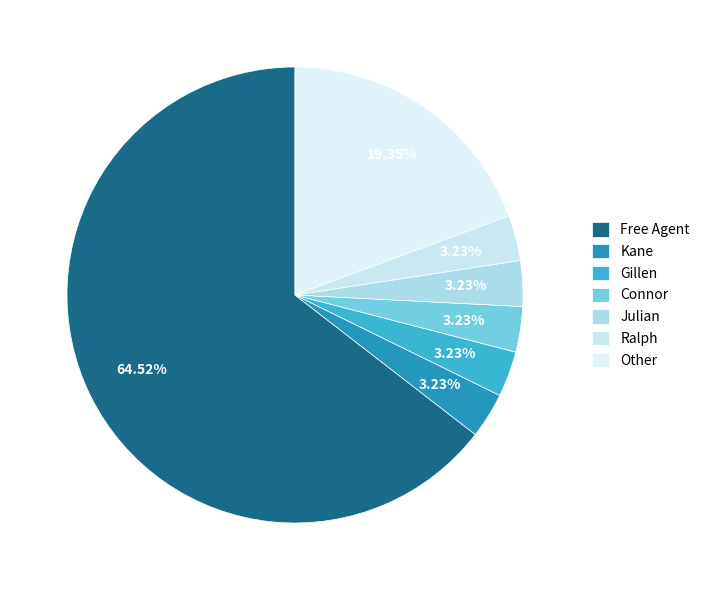

How many segments does this pie chart have?

7